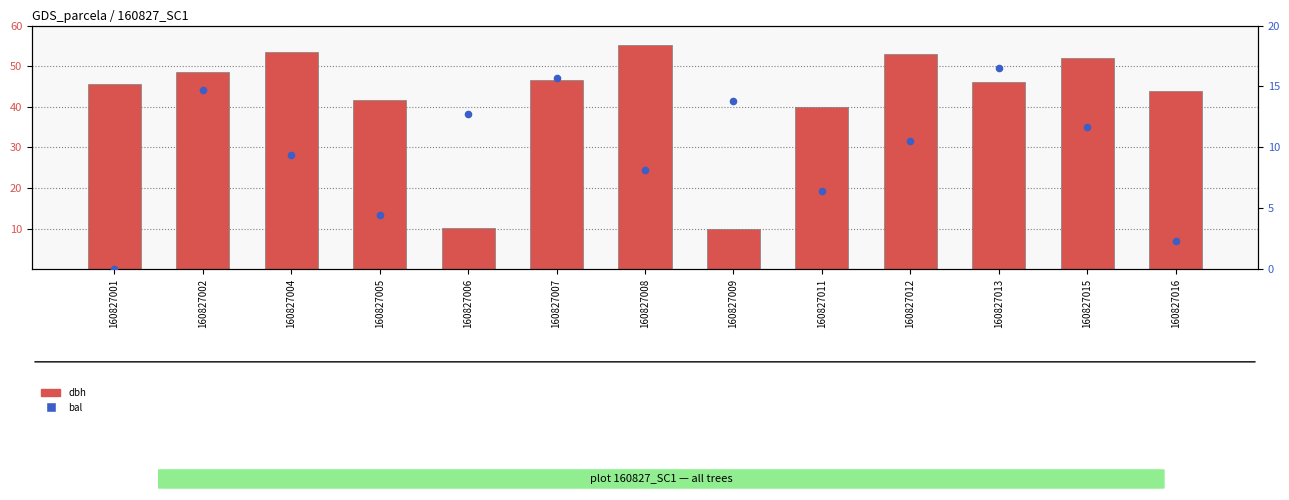

At how many categories does at least one series exceed 33?

11